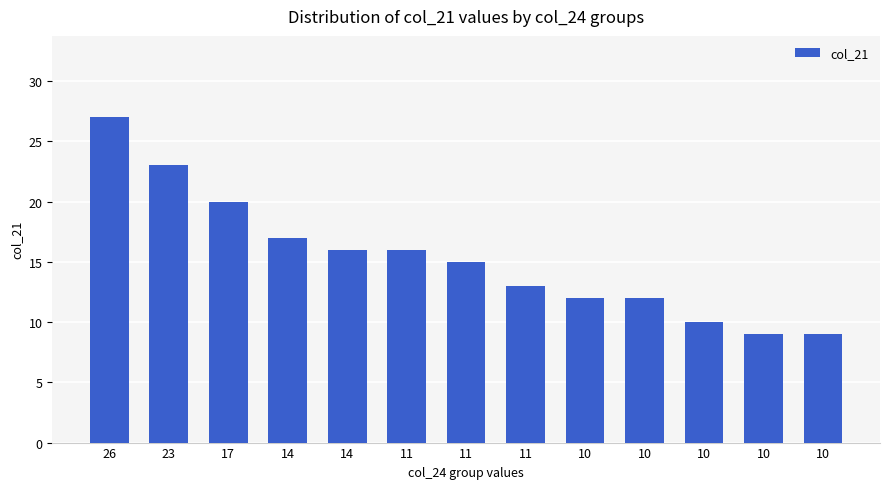

List the labels in order of value, largest first.

26, 23, 17, 14, 14, 11, 11, 11, 10, 10, 10, 10, 10